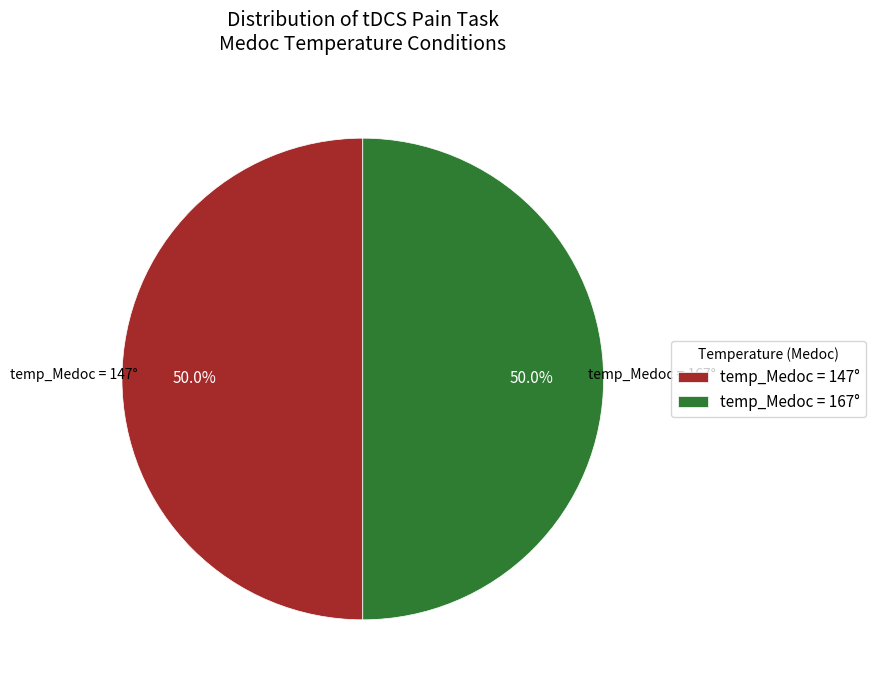

What is the ratio of the value at temp_Medoc = 147° to the value at temp_Medoc = 167°?

1.0